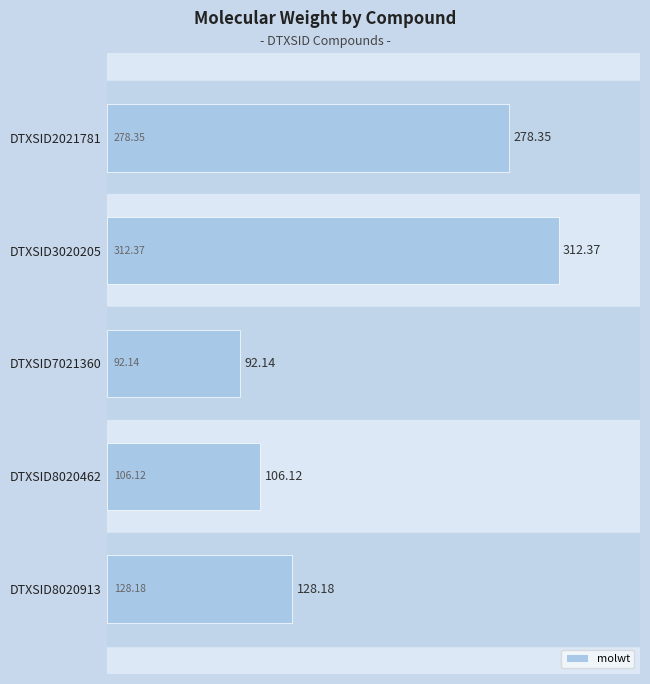

What is the difference between the maximum and minimum values?

220.2